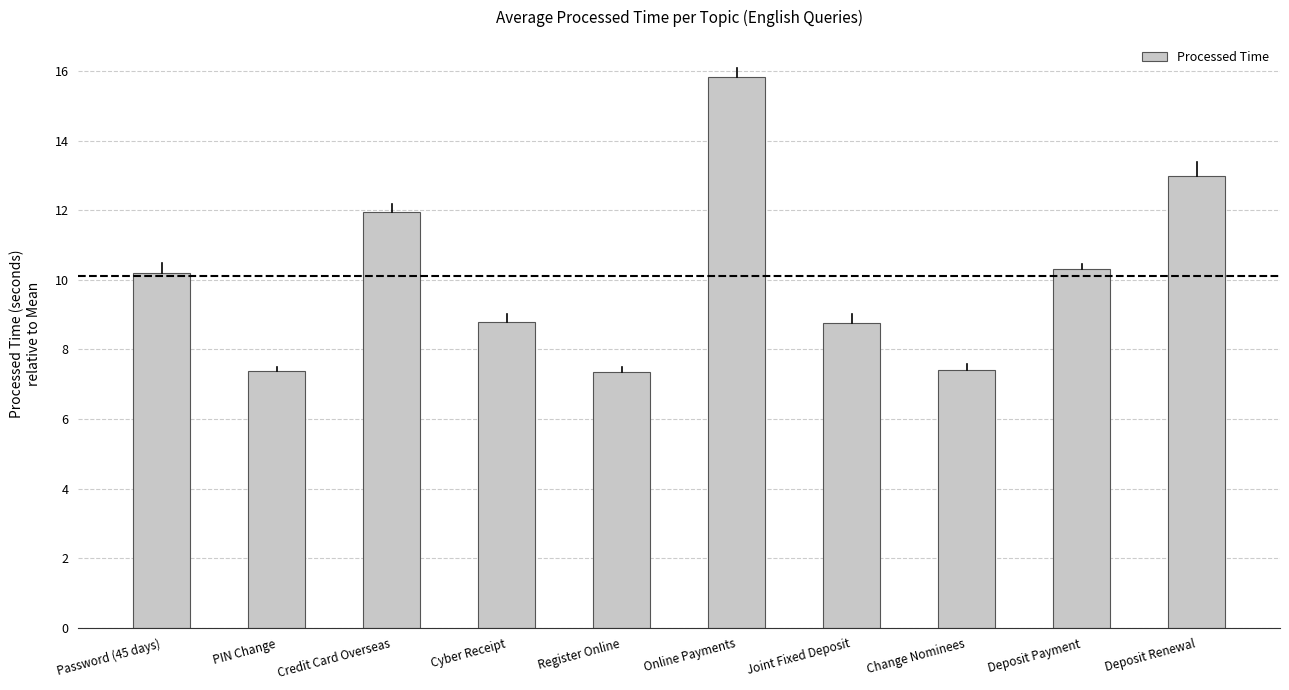

Which label corresponds to the largest value in the chart?

Online Payments